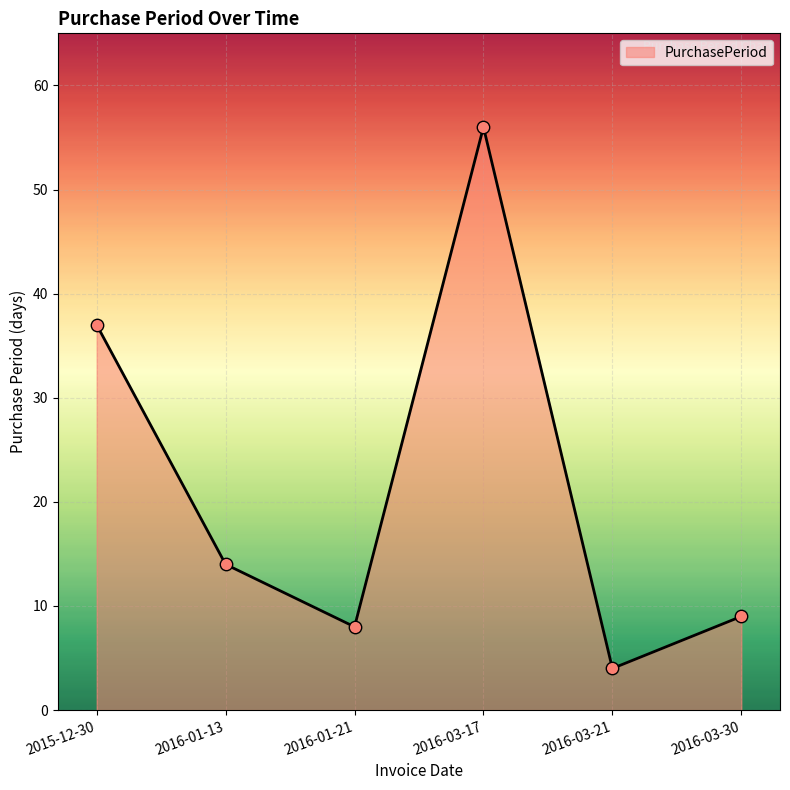

What is the change in value from 2015-12-30 to 2016-03-21?

-33